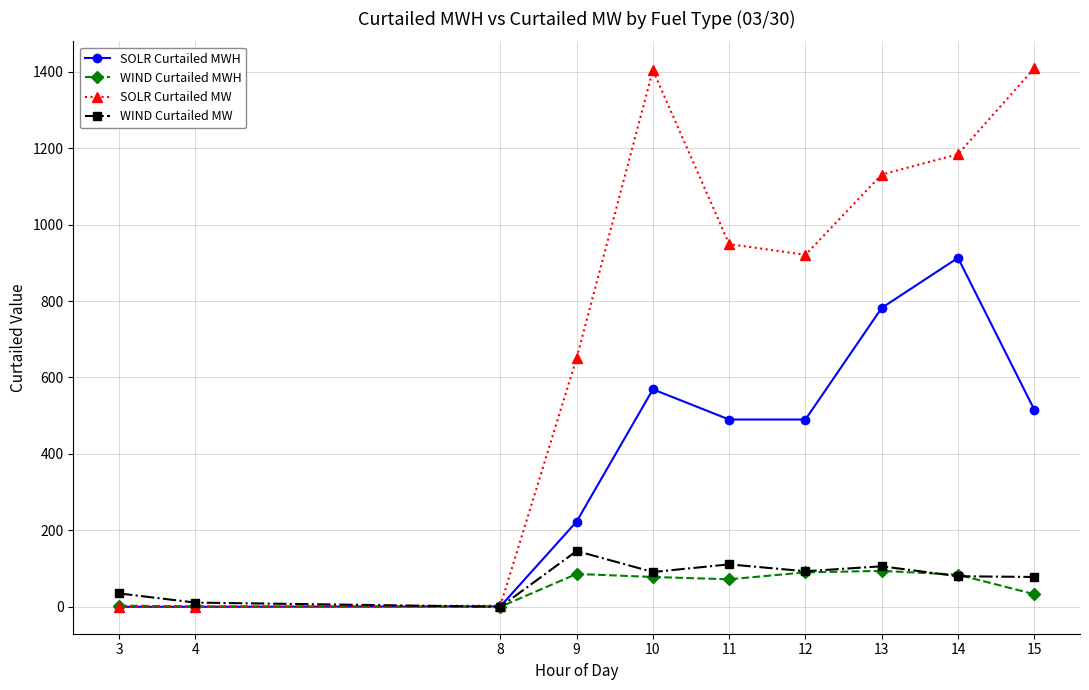

How many categories are shown in the chart?

10